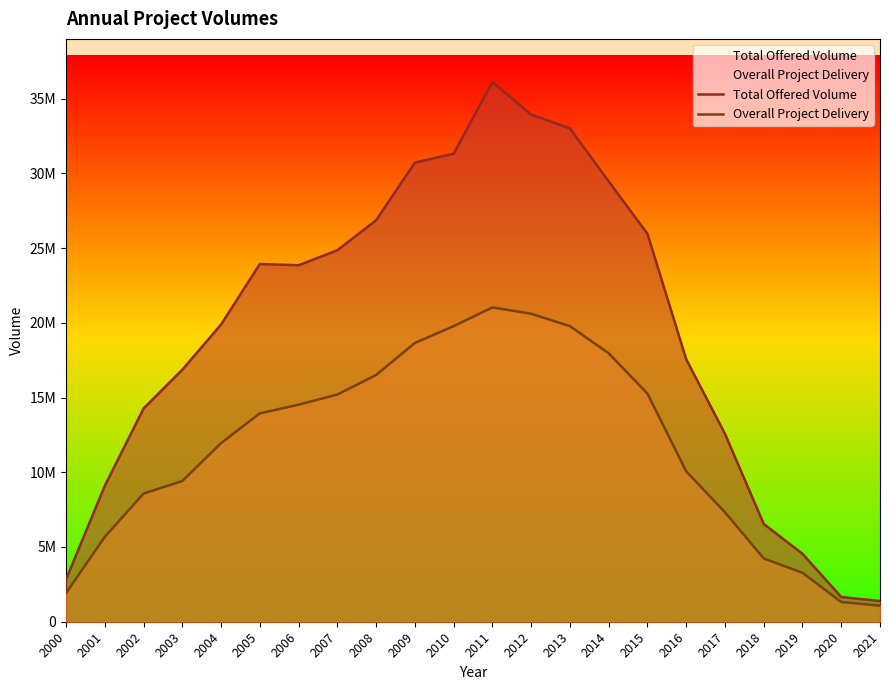

Rank the series by their maximum value, from lowest to highest.

Overall Project Delivery, Total Offered Volume